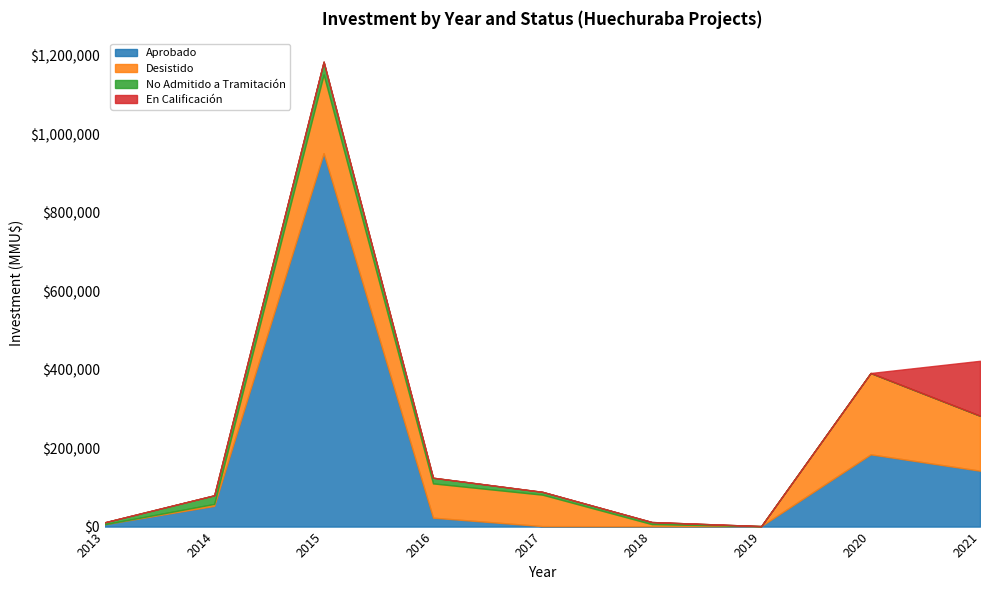

Reading left to right, transcribe all the data shown in this chart.

Aprobado: 6050	52760	951449	22700	1200	800	1200	184068	142412
Desistido: 0	5000	200429	87323	80090	5420	0	207233	140000
No Admitido a Tramitación: 5000	22000	32700	14466	7233	5420	0	0	0
En Calificación: 0	0	0	0	0	0	0	0	140000